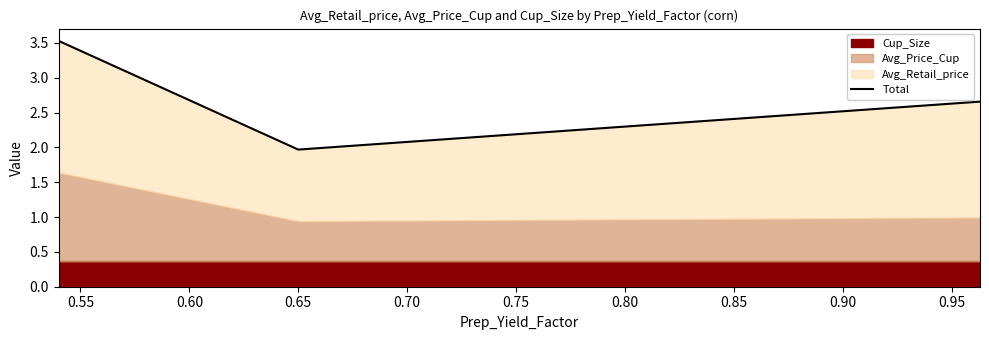

What is the value of the 3rd point from the left?

2.7